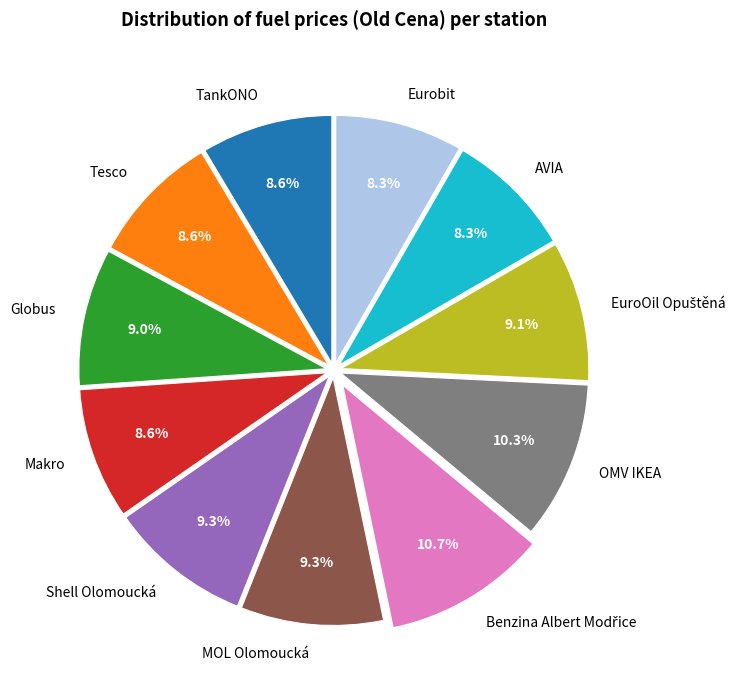

How much of the chart is everything except Globus?

91.0%